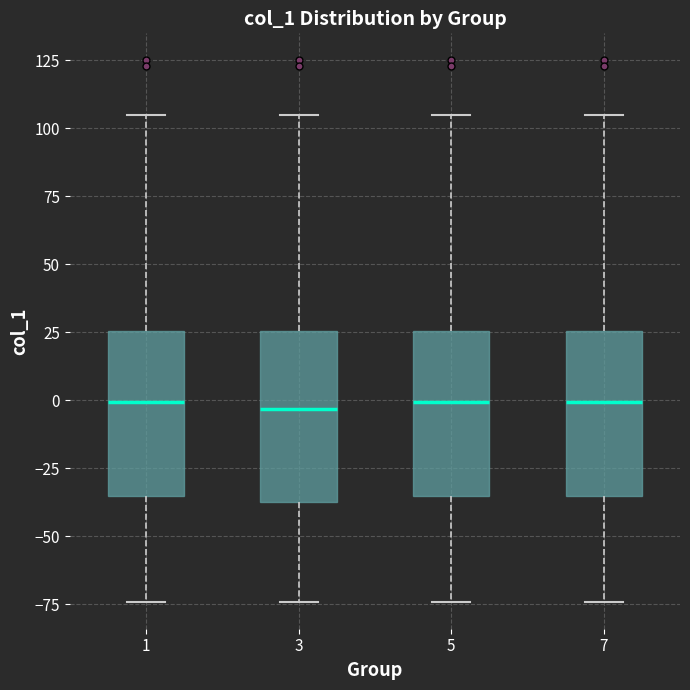

Where does the lower whisker of the box at x = 1 end on the y-axis? The values are not printed on the chart, so give them approximately, as read against the axis.

-75